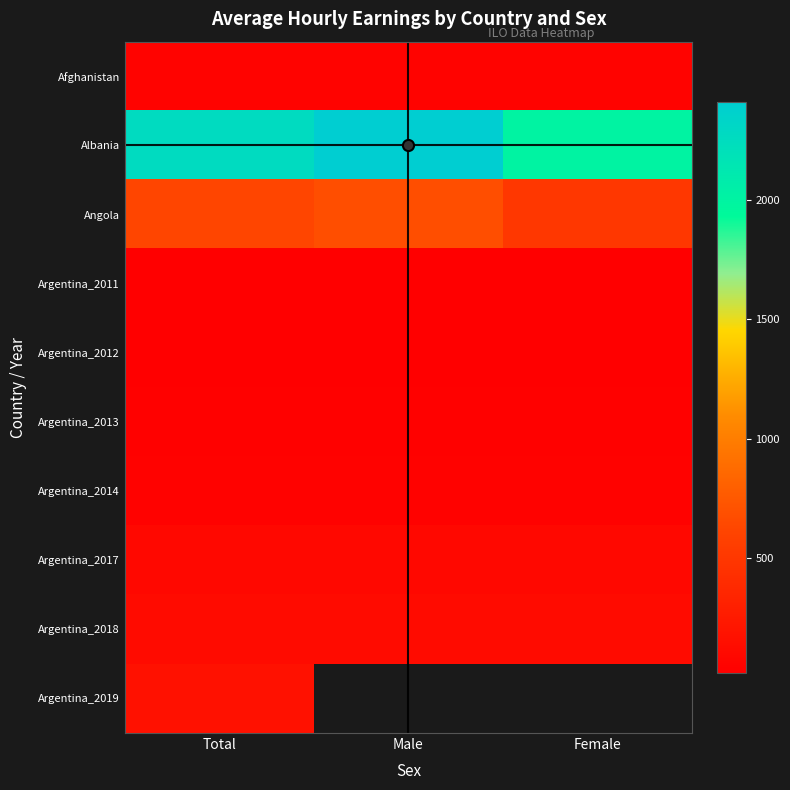

Which has a higher value, Total or Female?

Total